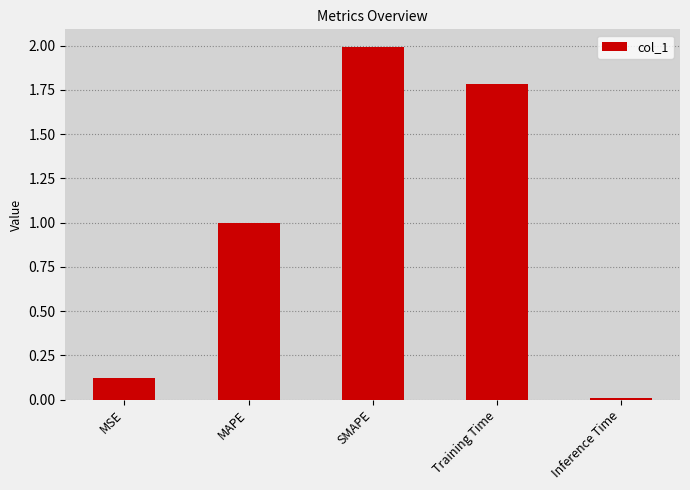

What is the difference between the maximum and minimum values?

2.0